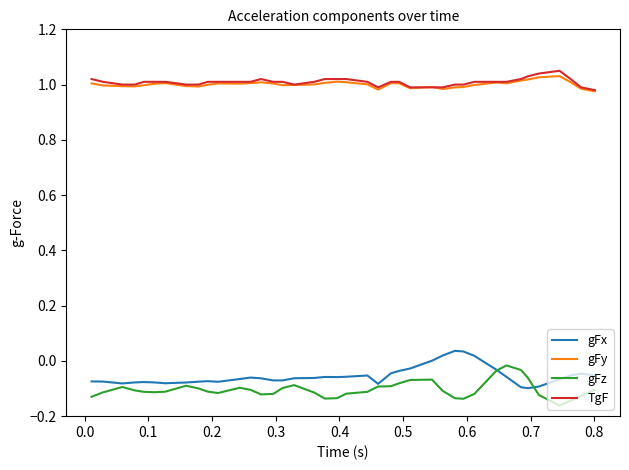

True or false: gFy and gFz intersect in this chart.

False